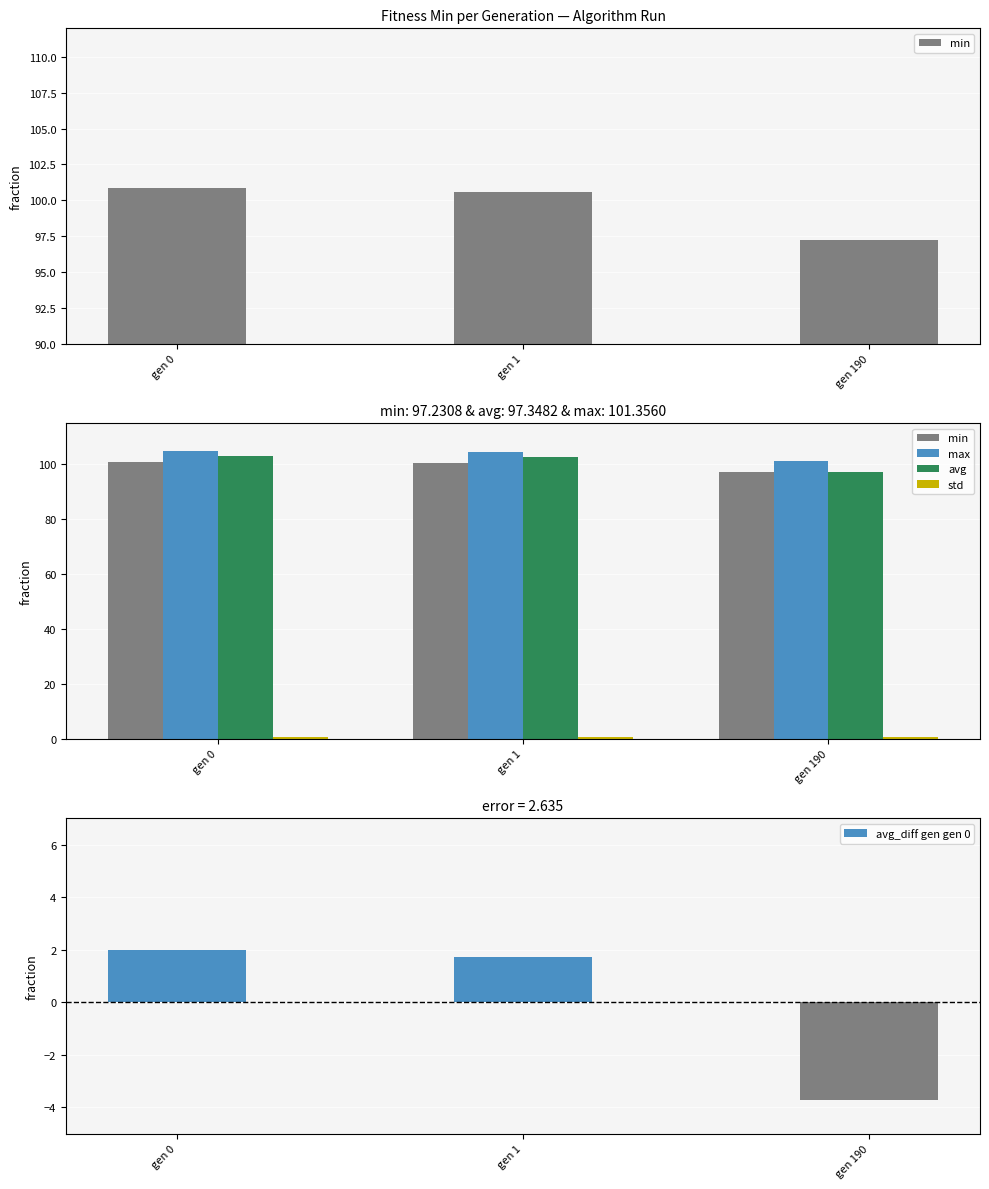

Reading left to right, transcribe all the data shown in this chart.

min: 100.9	100.6	97.2
max: 104.9	104.6	101.4
avg: 103.1	102.8	97.3
std: 0.6	0.6	0.5